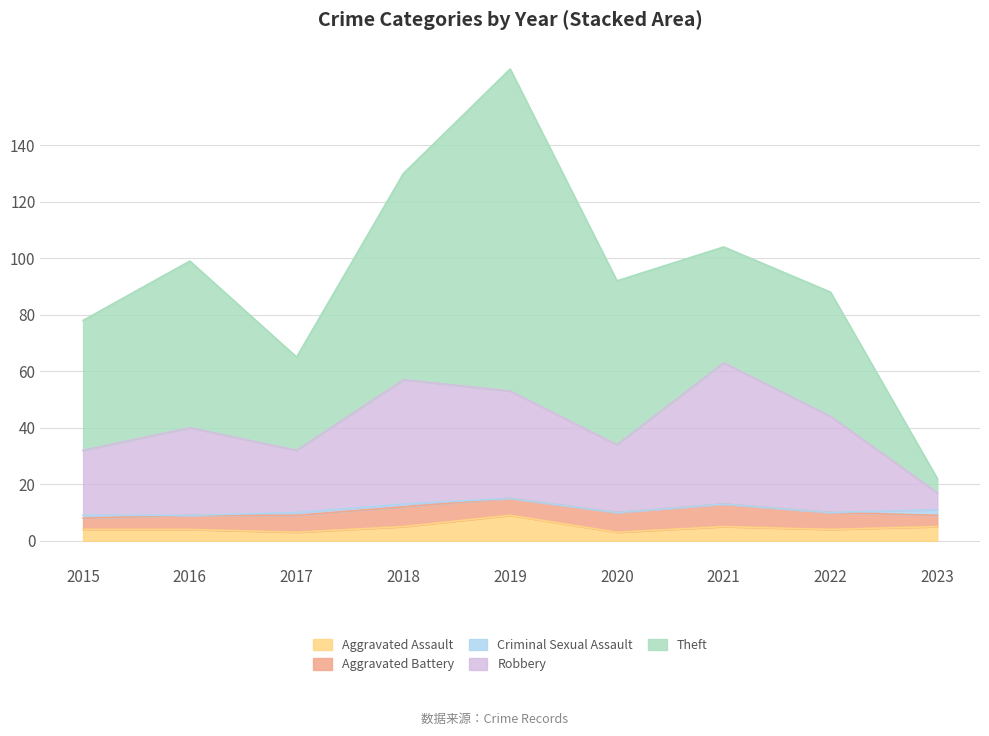

At which category is the sum across all series the highest?

2019